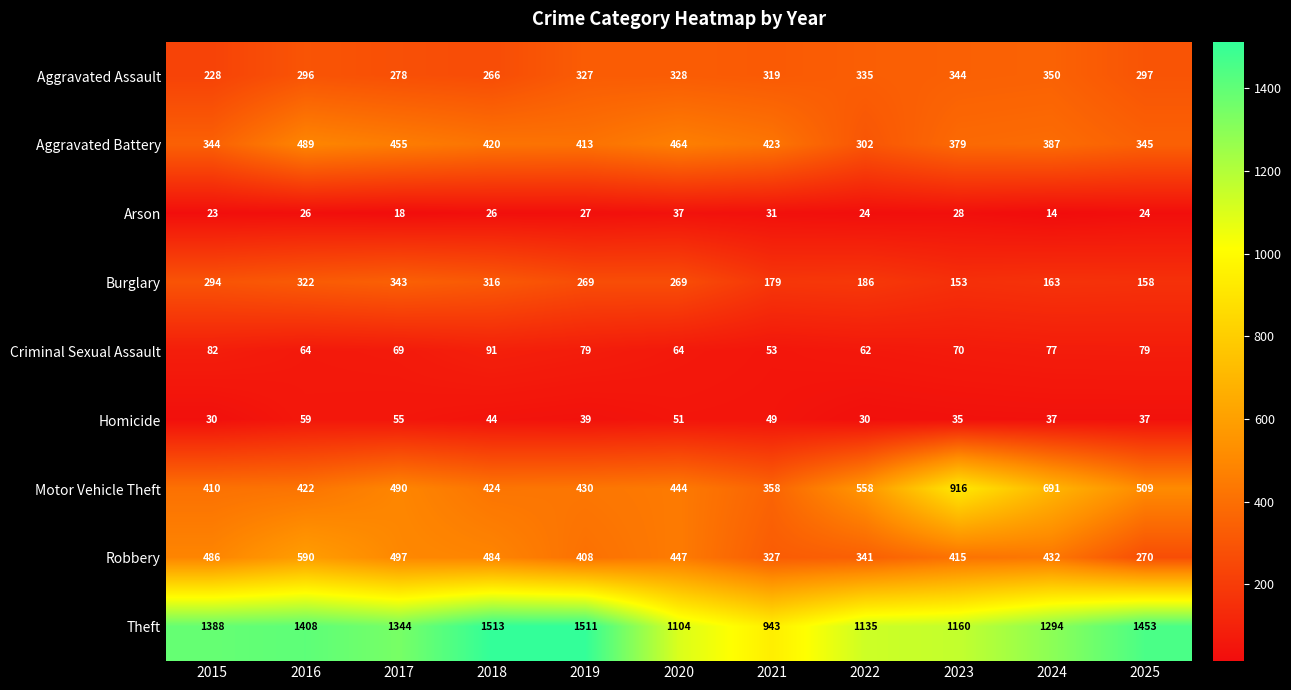

List the series in order of their peak value, lowest first.

Arson, Homicide, Criminal Sexual Assault, Burglary, Aggravated Assault, Aggravated Battery, Robbery, Motor Vehicle Theft, Theft